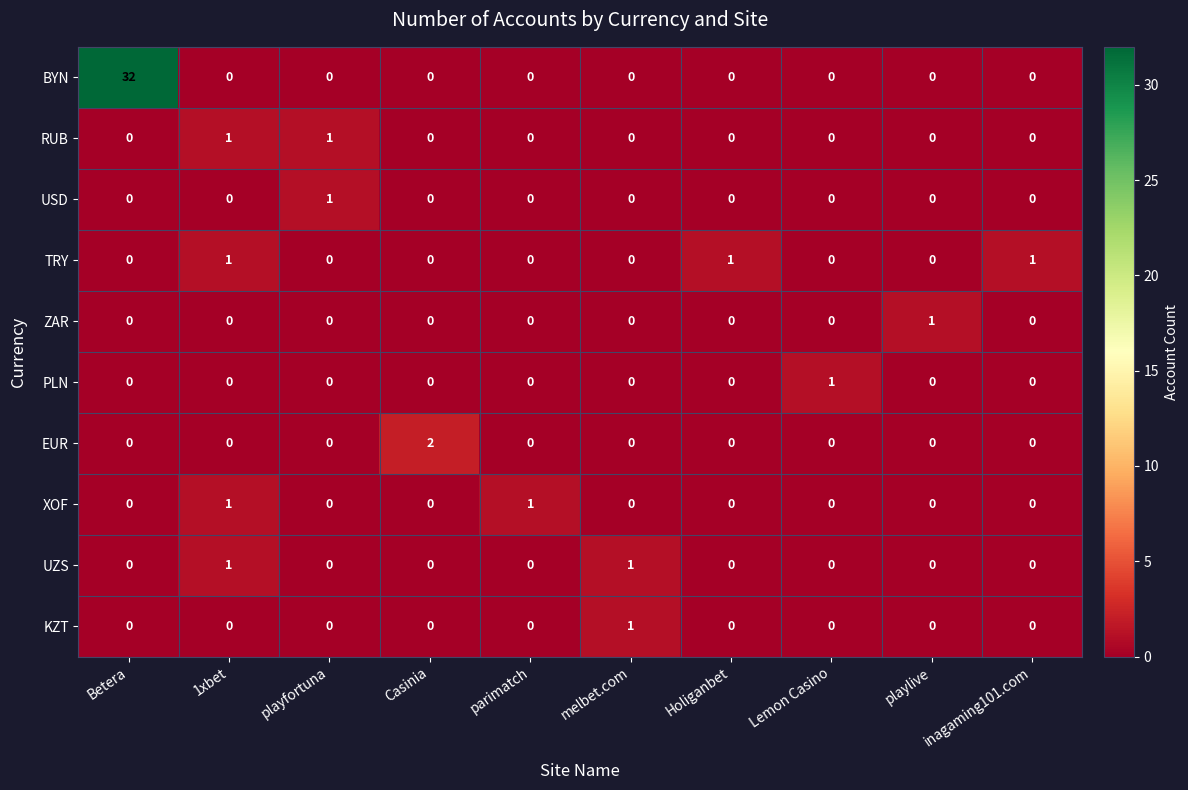

What is the spread (max minus min) of values at Betera?

32